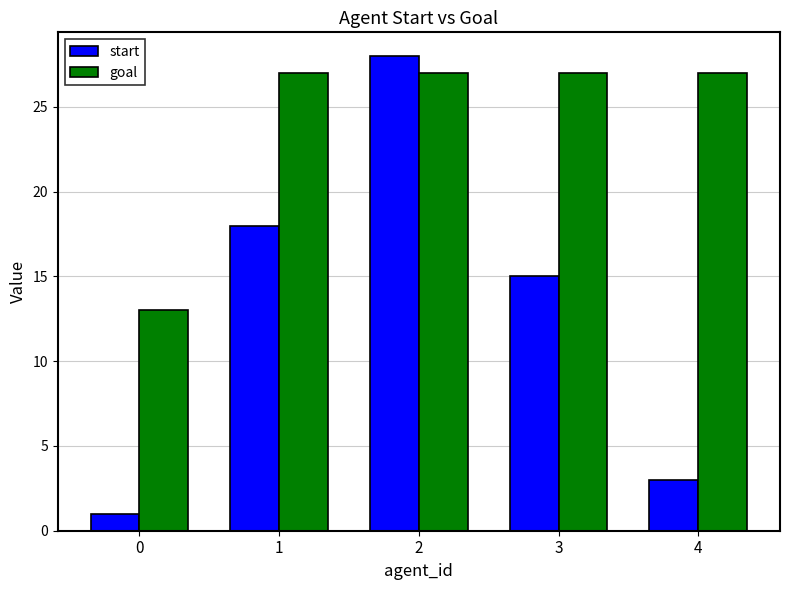

How many groups of bars are there?

5